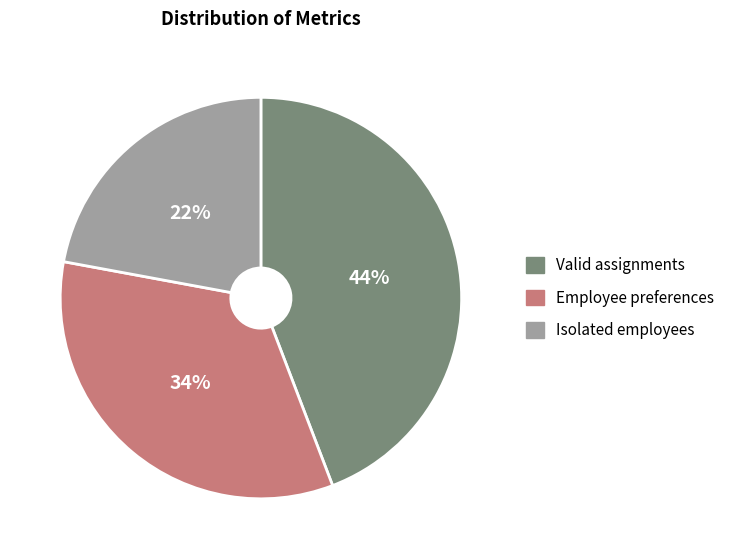

Is Isolated employees the majority of the pie?

No